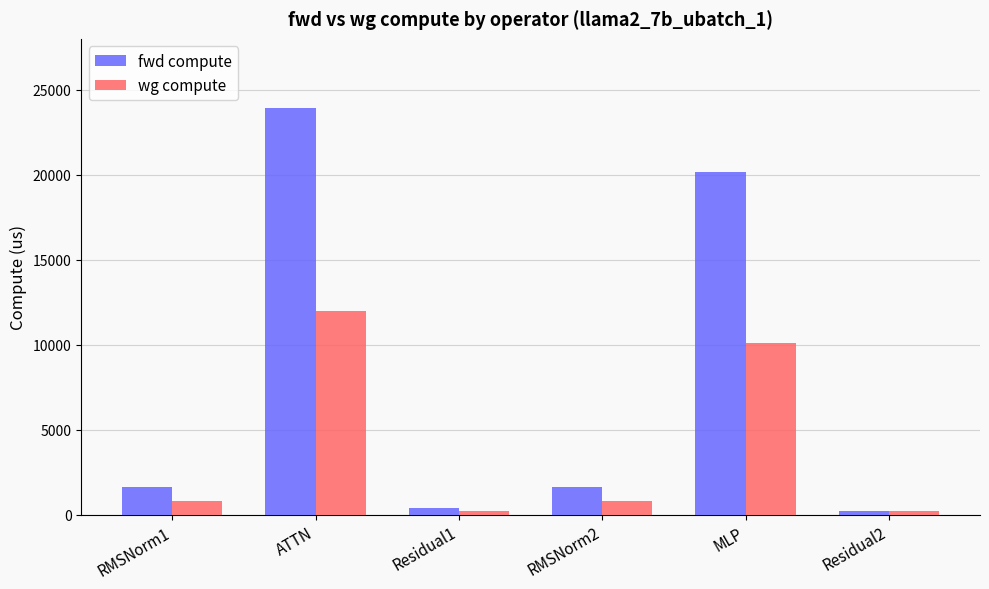

Reading left to right, what are all the values shown in this chart?

fwd compute: RMSNorm1=1646.6	ATTN=23928.8	Residual1=385.0	RMSNorm2=1646.6	MLP=20168.7	Residual2=192.5
wg compute: RMSNorm1=823.3	ATTN=11964.4	Residual1=192.5	RMSNorm2=823.3	MLP=10084.3	Residual2=192.5